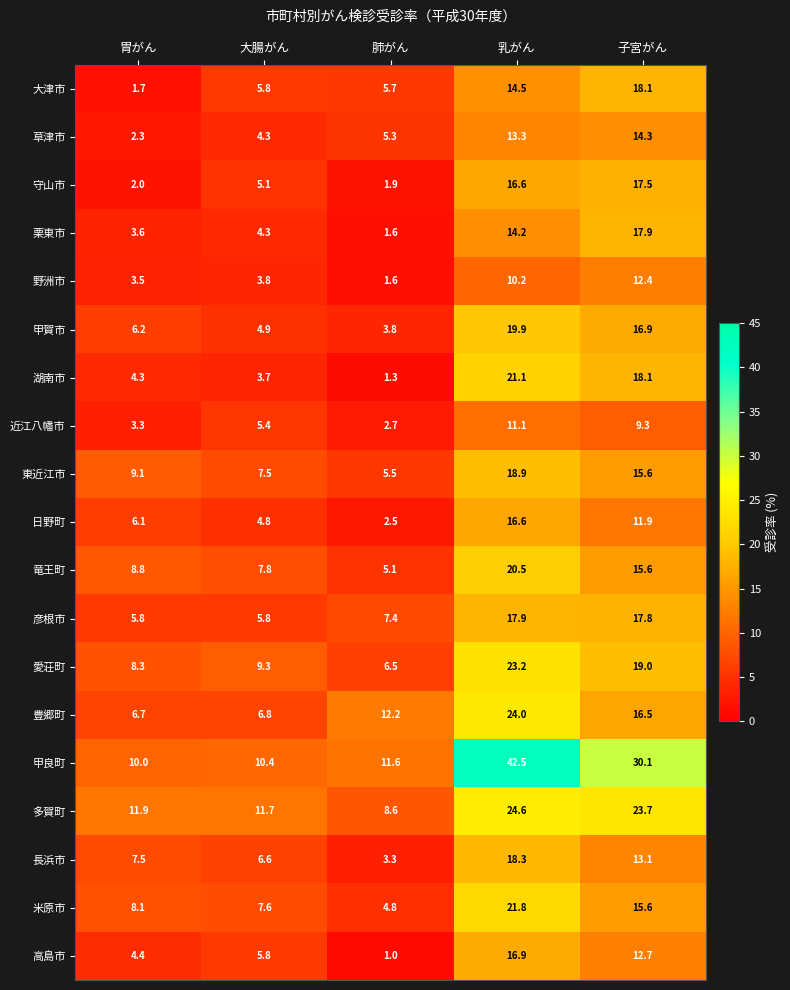

The value of 栗東市 at 子宮がん is 25.8. True or false?

False